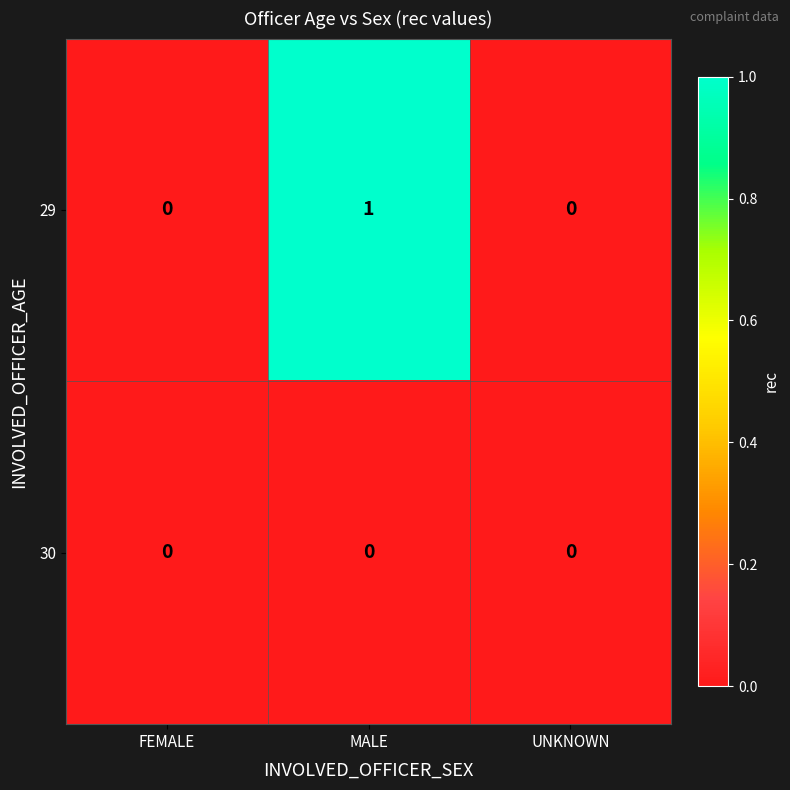

Reading left to right, extract all data points from this chart.

29: 0	1	0
30: 0	0	0